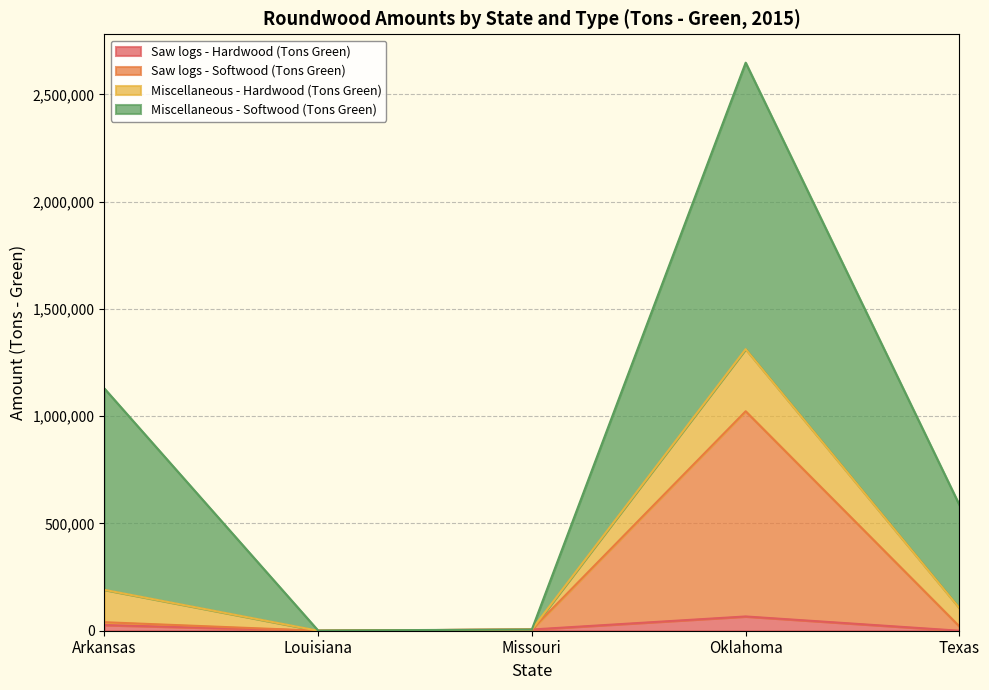

What is the maximum value for Saw logs - Hardwood (Tons Green)?

66477.0